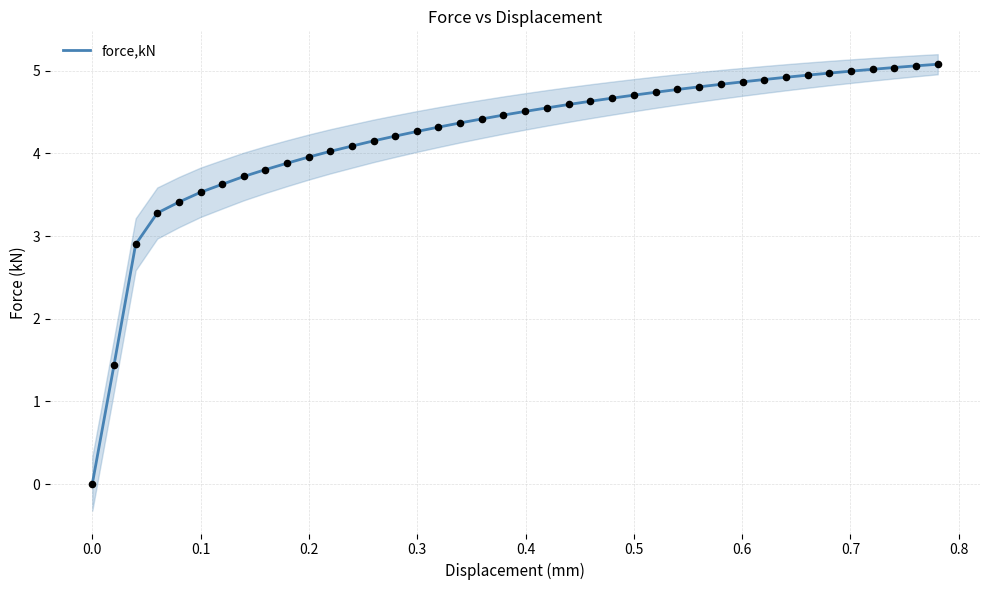

What is the highest value of the force,kN series?

5.1